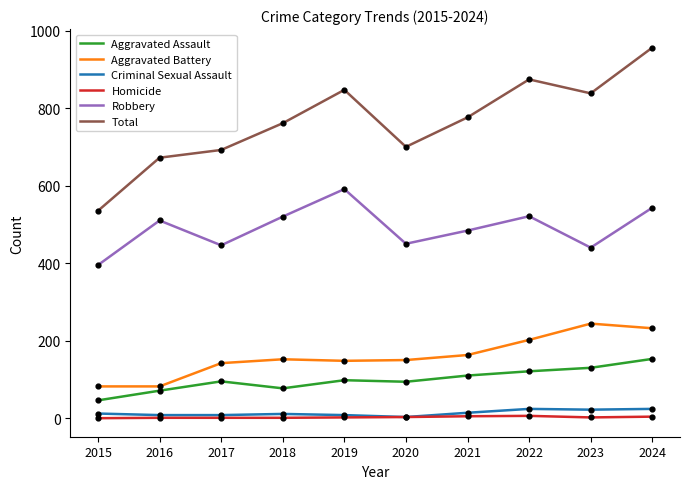

At which category is the sum across all series the highest?

2024